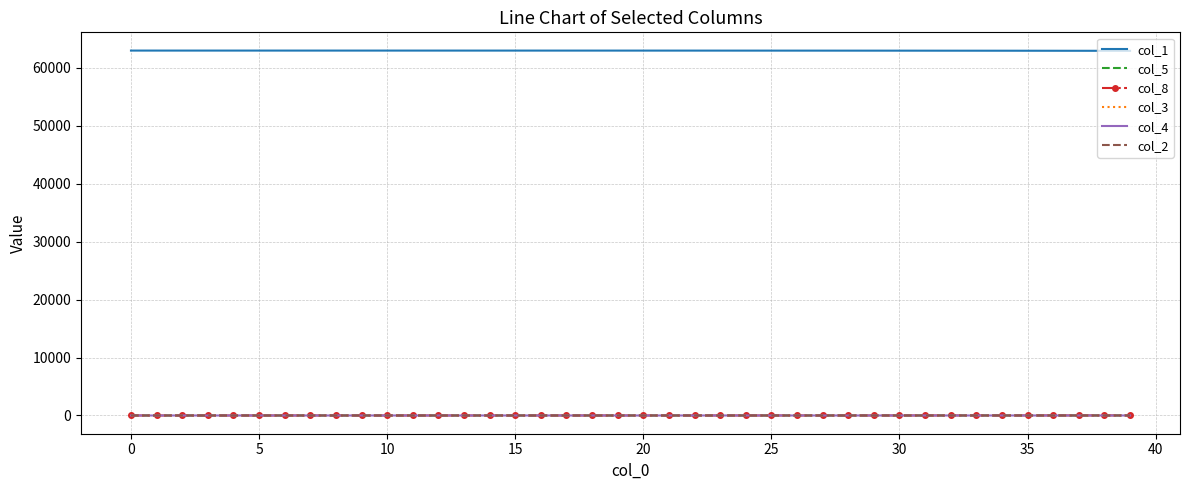

Which series has the largest total across all categories?

col_1